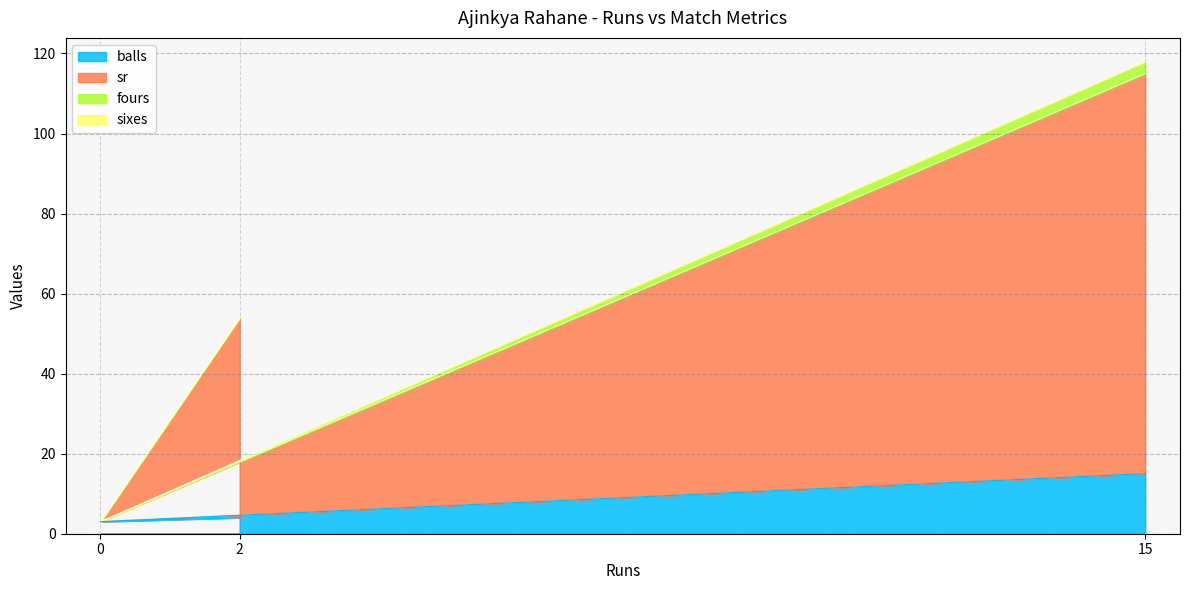

At which label does balls reach its peak?

15